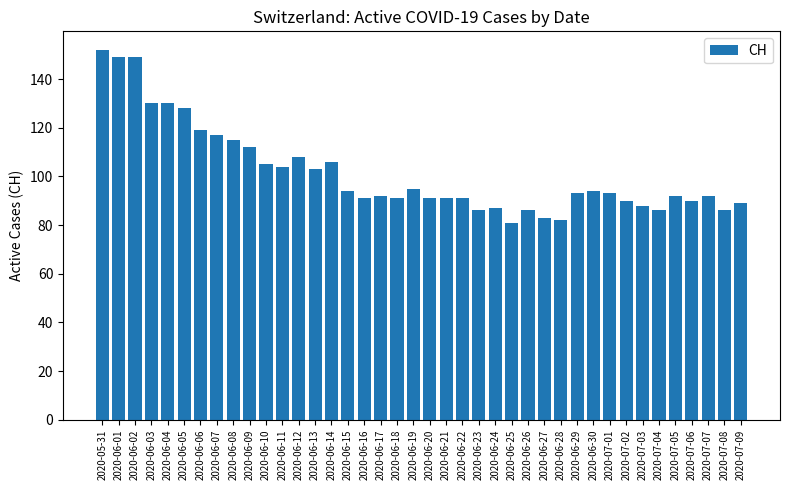

What is the approximate value at 2020-06-14?

106